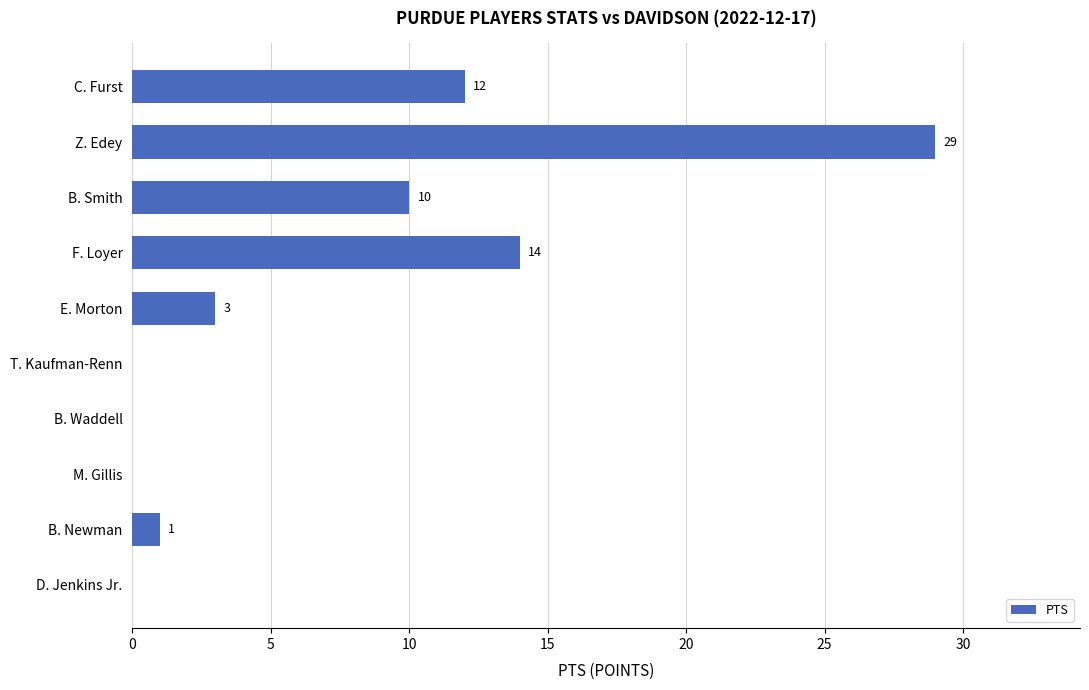

Count the number of data series in this chart.

1